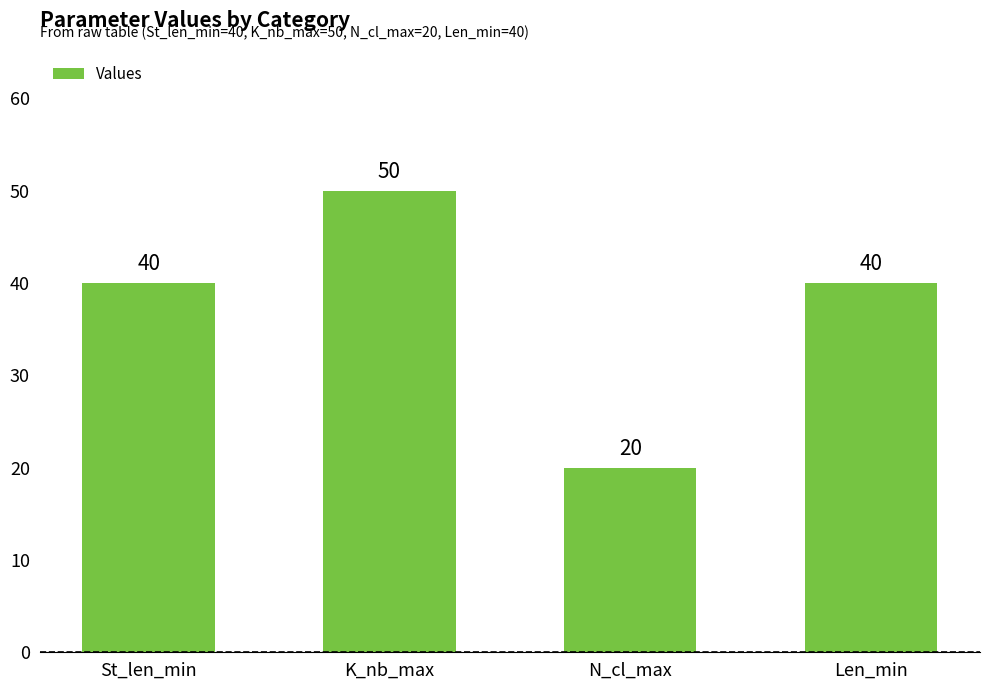

How many data points are less than 40?

1